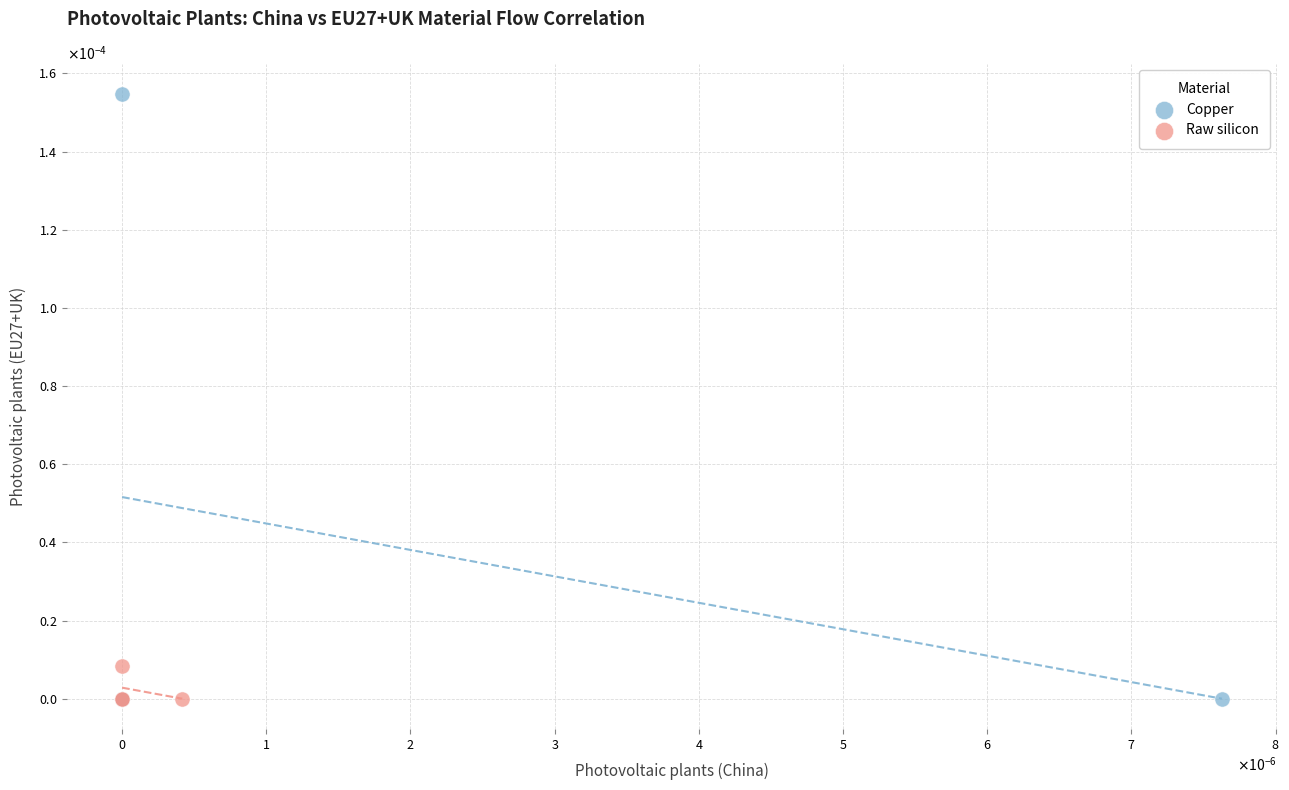

Which series reaches the maximum Y coordinate?

Copper